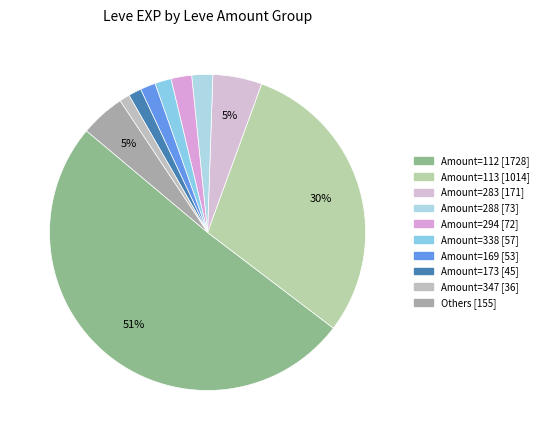

Count the number of slices in the pie.

10